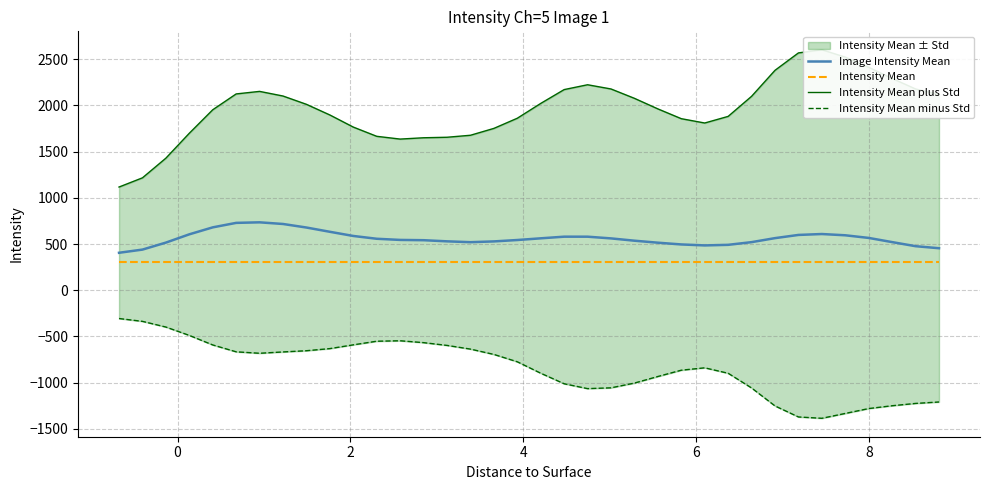

What is the maximum value for Intensity Mean?

309.3